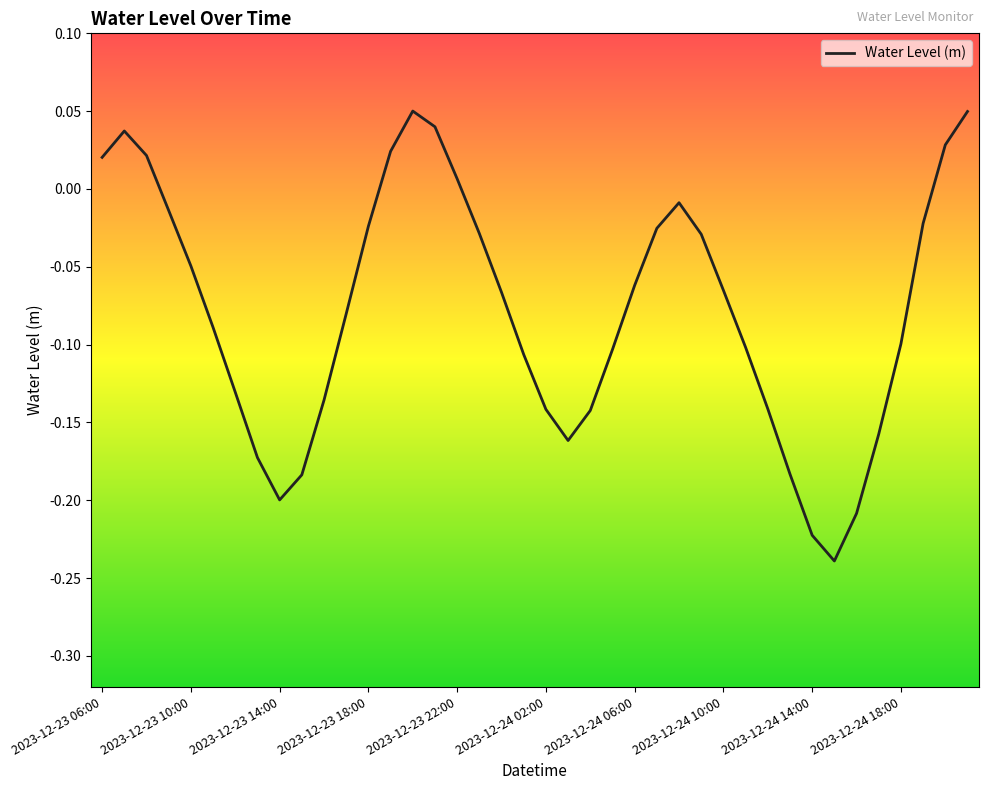

What is the difference between the maximum and minimum values?

0.3